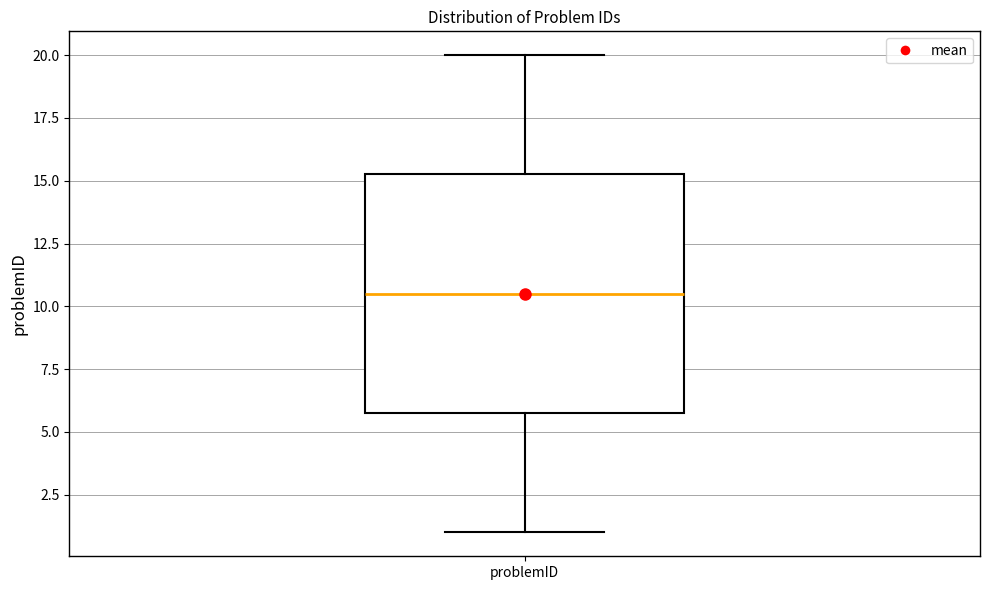

Transcribe this box plot: give where the median line is, the range the box spans, and where the two whiskers end, as read against the y-axis. The values are not printed on the chart, so give them approximately, as read against the axis.

median 10.5, box 6.0 to 15.5, whiskers 1.0 to 20.0